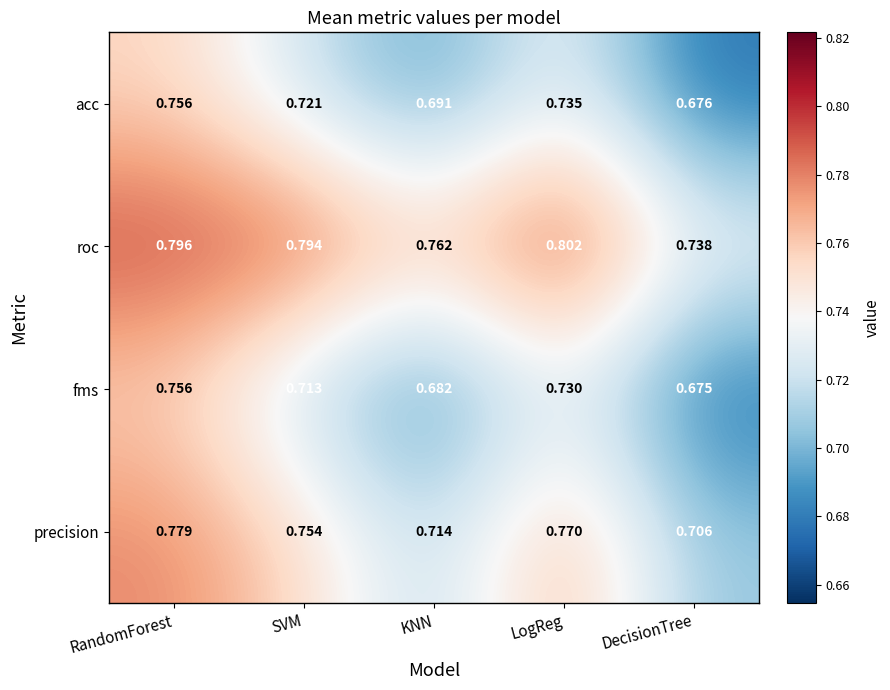

At which label is precision closest to 0?

DecisionTree